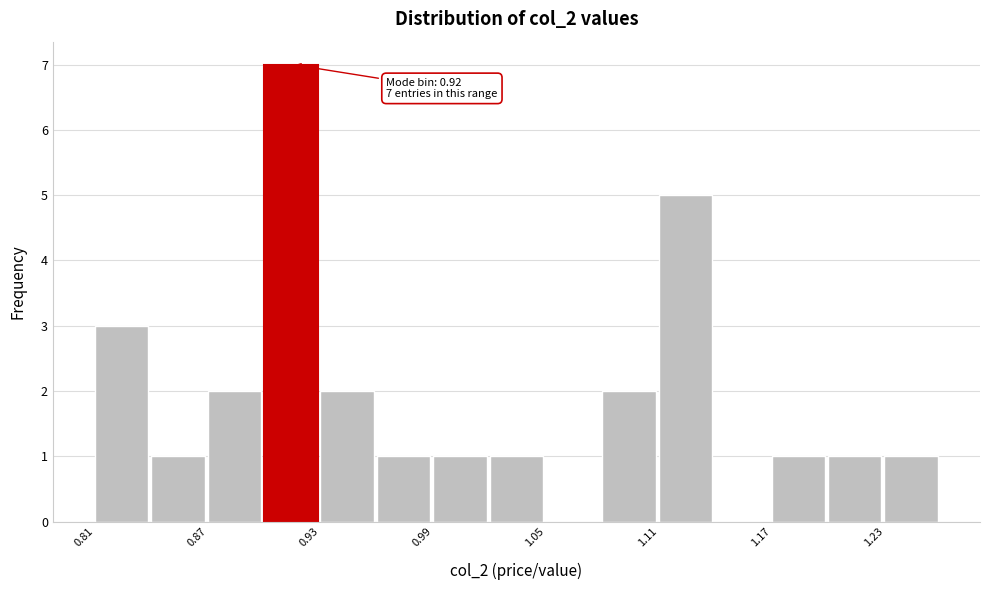

Read against the x-axis, roughly where is the centre of the tallest bar?

0.91